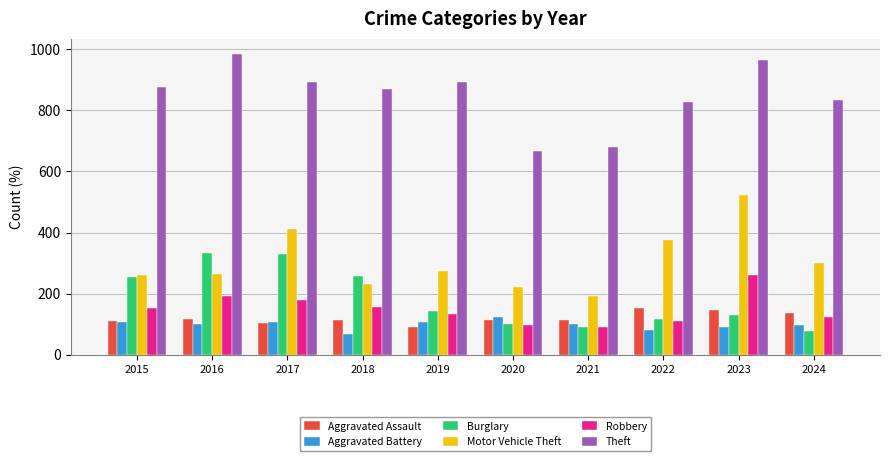

What are all the series names shown in the legend?

Aggravated Assault, Aggravated Battery, Burglary, Motor Vehicle Theft, Robbery, Theft